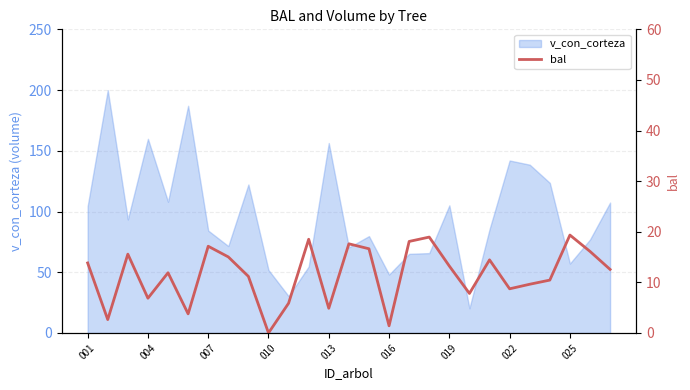

The value at 20 is 24.9. True or false?

False